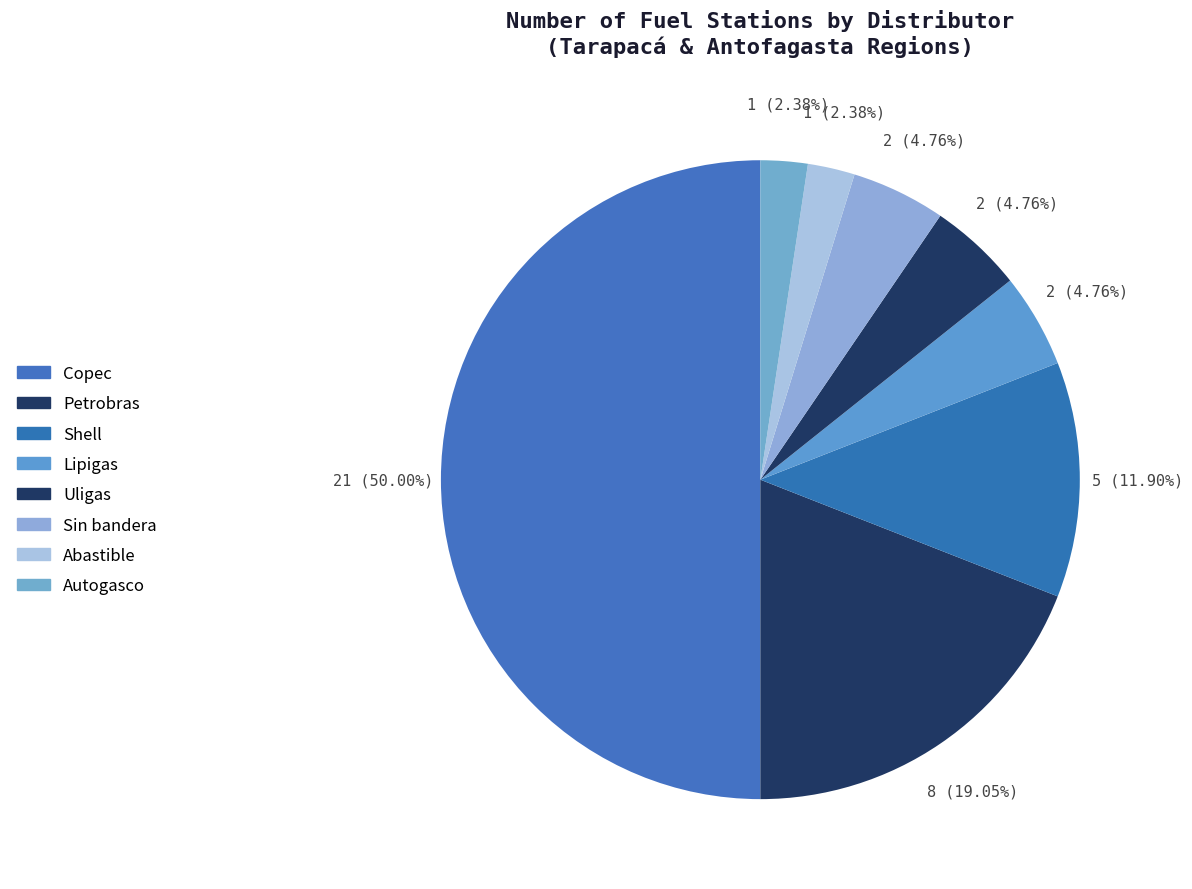

How many slices are in this pie chart?

8